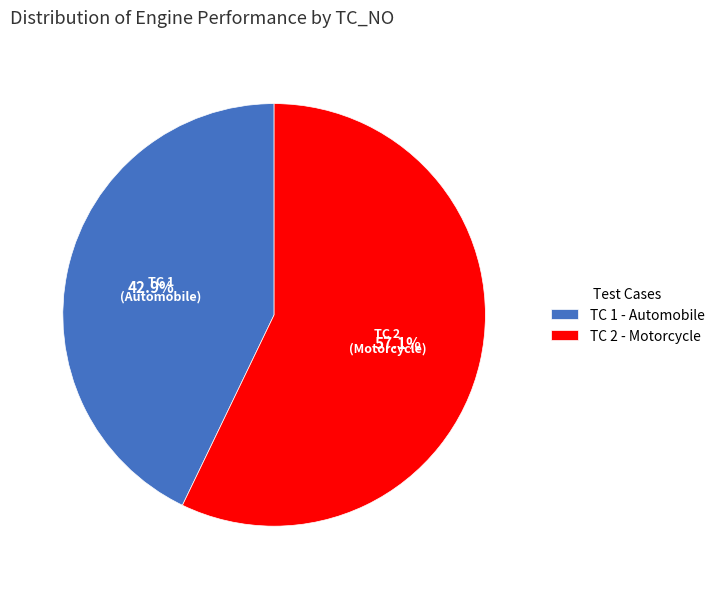

What is the smallest slice in the pie chart?

TC 1 - Automobile